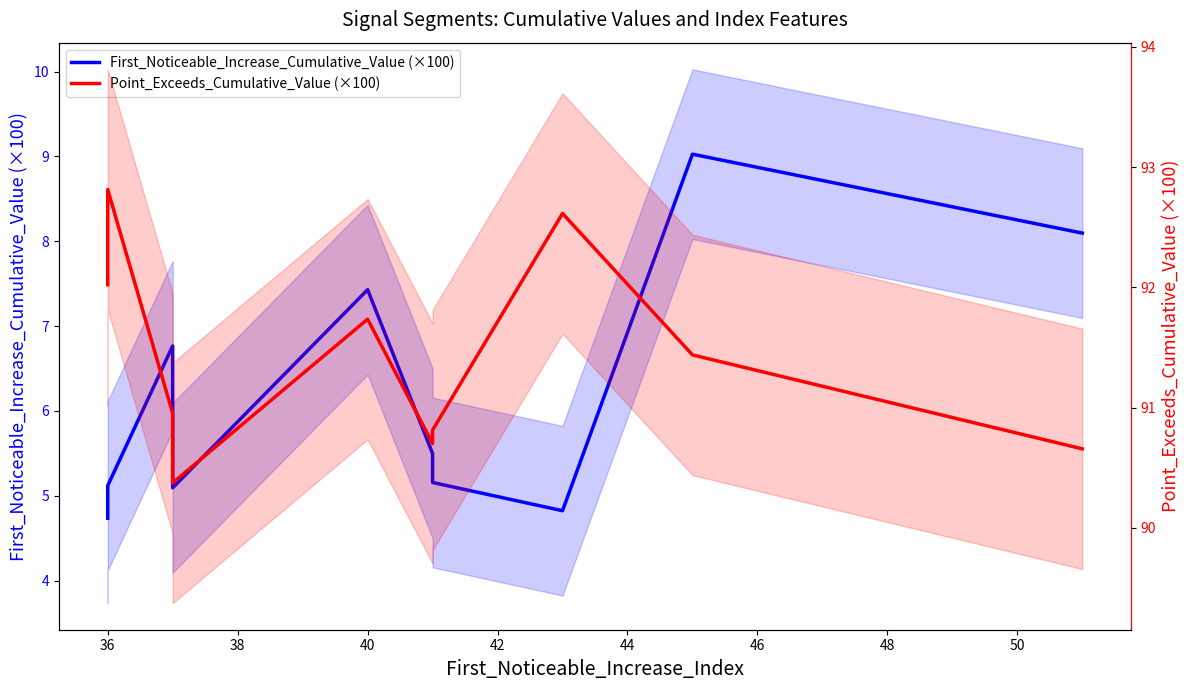

The First_Noticeable_Increase_Cumulative_Value (×100) series shows 7.1 at 48. True or false?

False